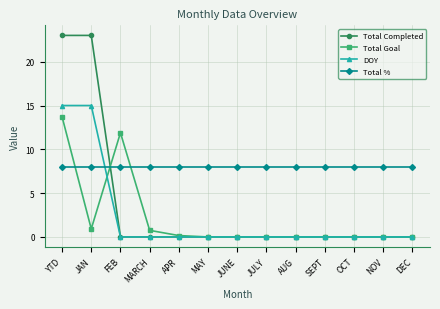

At which category is the sum across all series the highest?

YTD